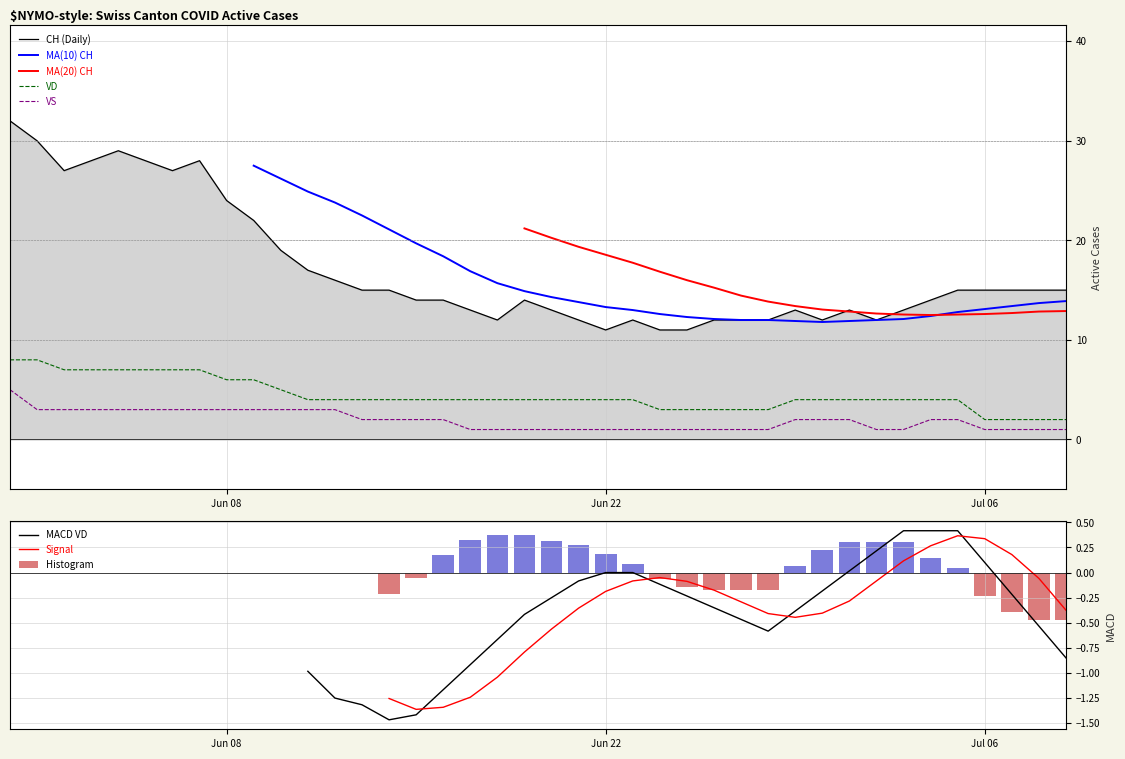

True or false: VD and CH (Daily) cross at least once.

False